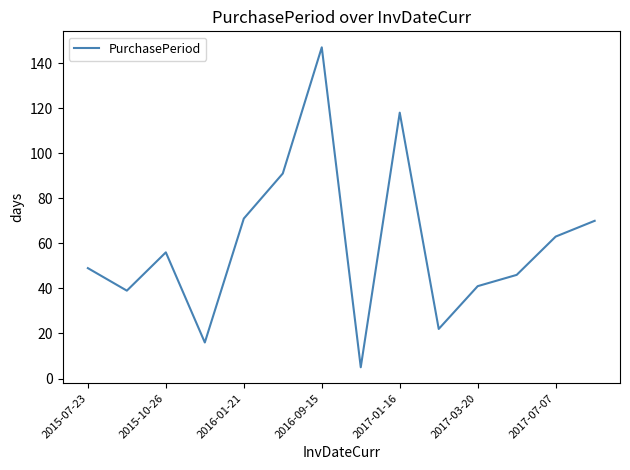

What is the greatest value displayed?

147